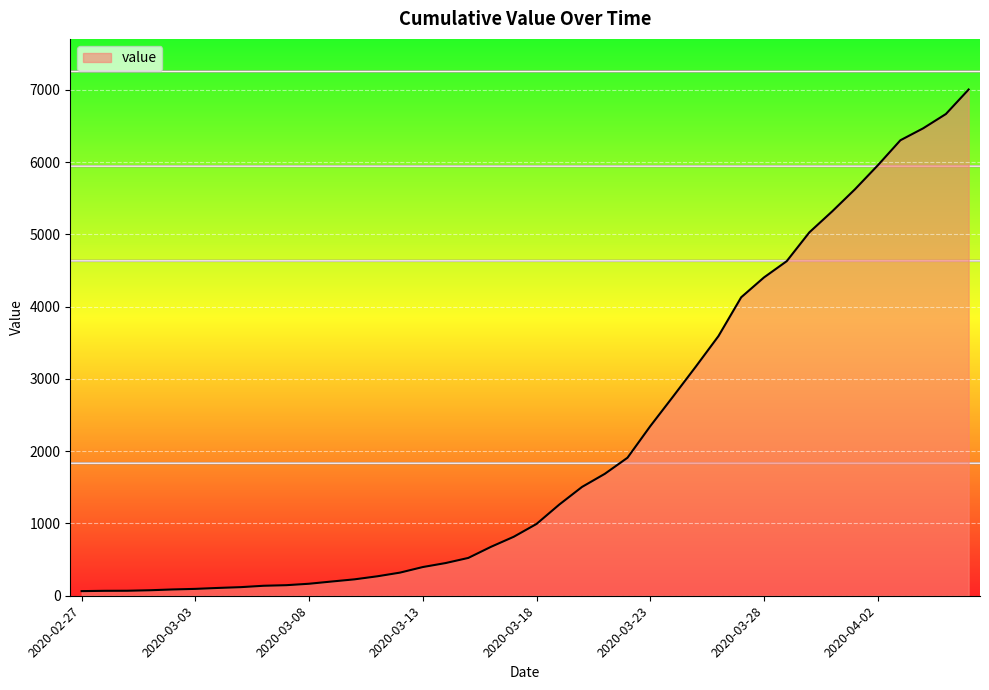

What is the difference between the maximum and minimum values?

6939